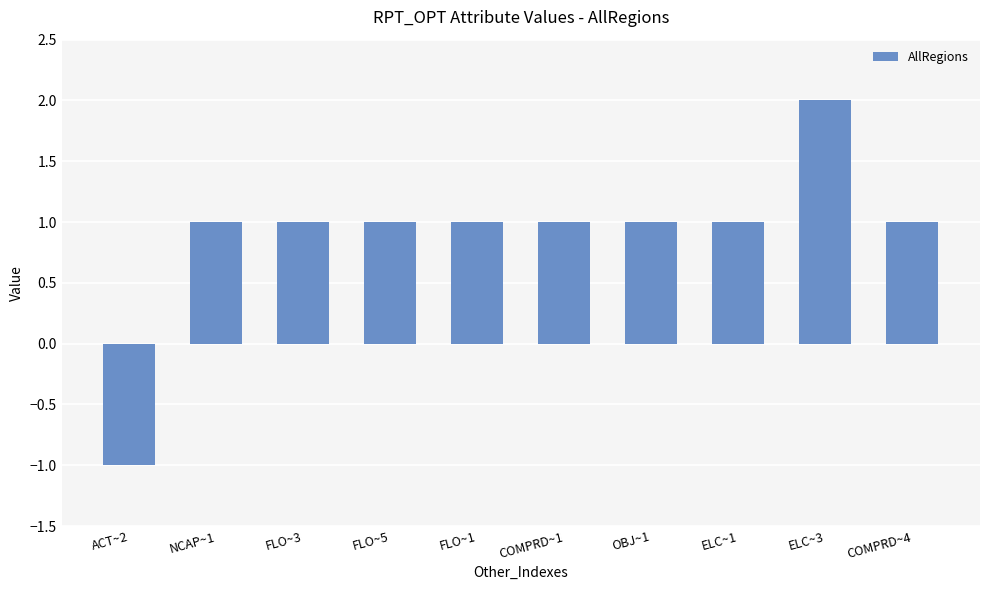

The value at COMPRD~4 is 2. True or false?

False